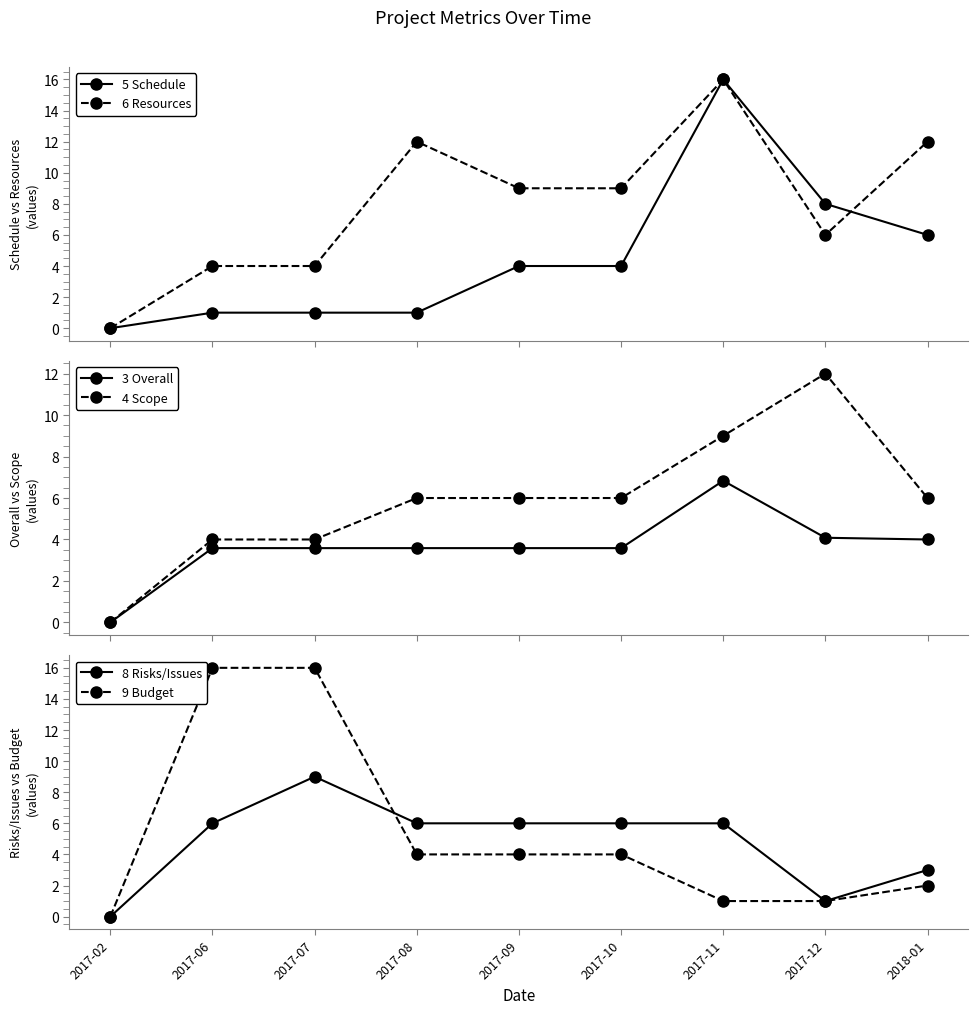

What are all the series names shown in the legend?

5 Schedule, 6 Resources, 3 Overall, 4 Scope, 8 Risks/Issues, 9 Budget